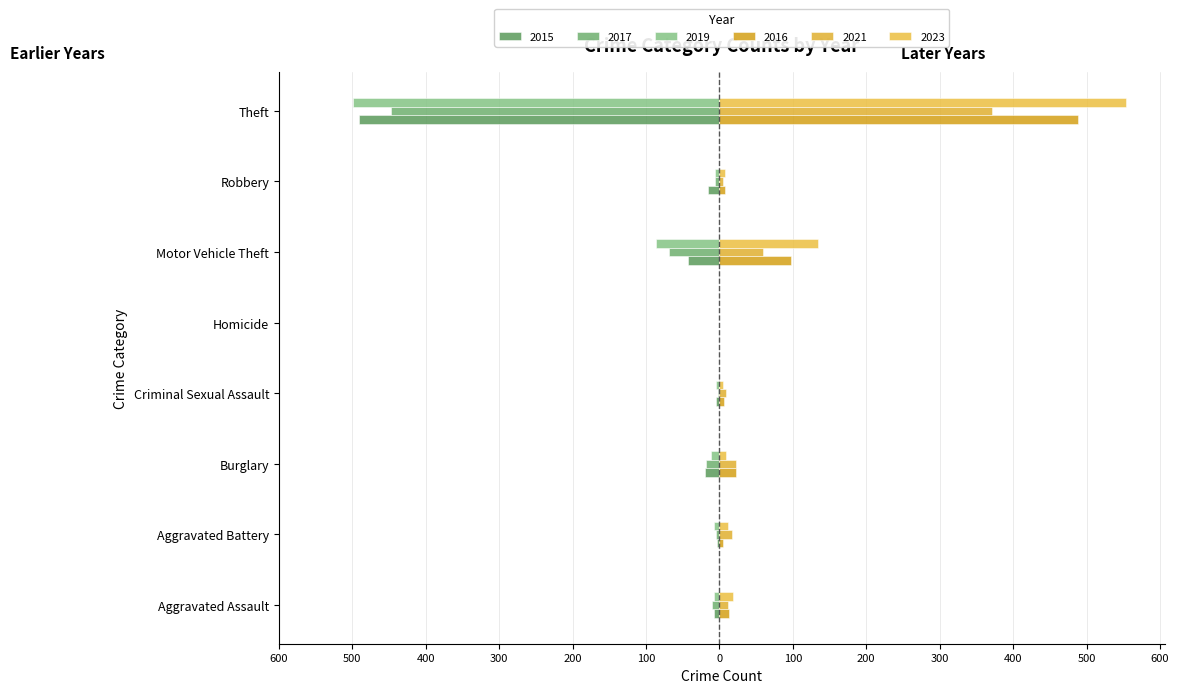

At how many categories does at least one series exceed 521?

1